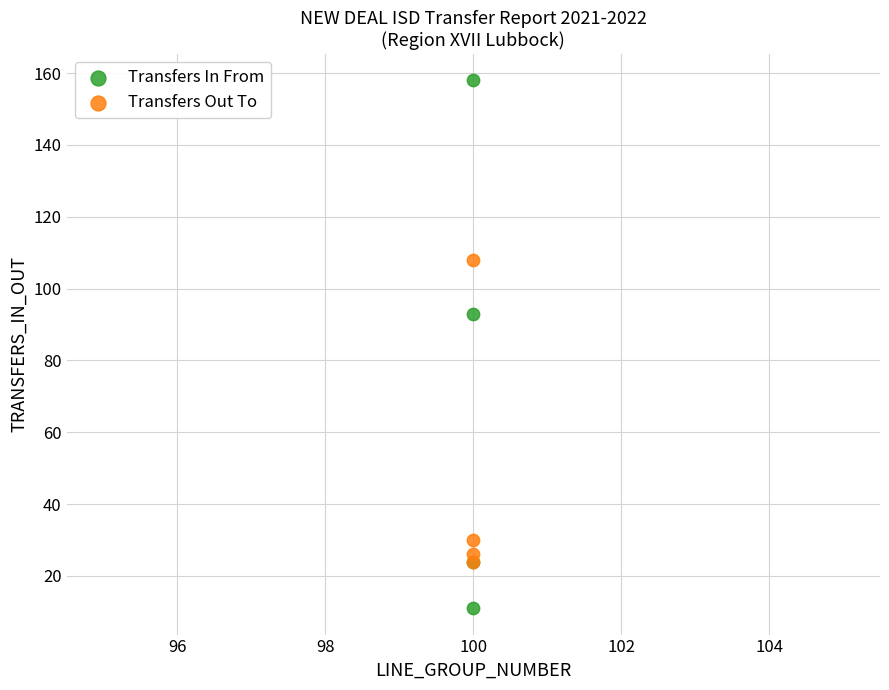

What are all the series names shown in the legend?

Transfers In From, Transfers Out To